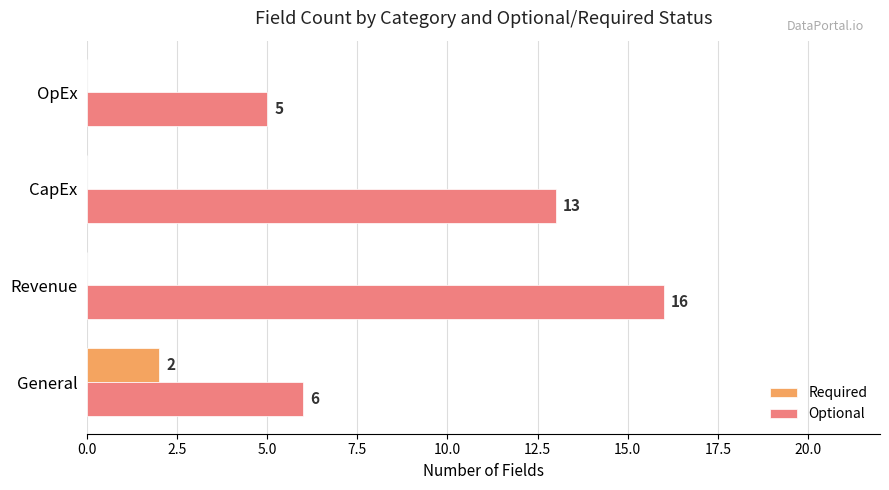

At which label does Required reach its peak?

General